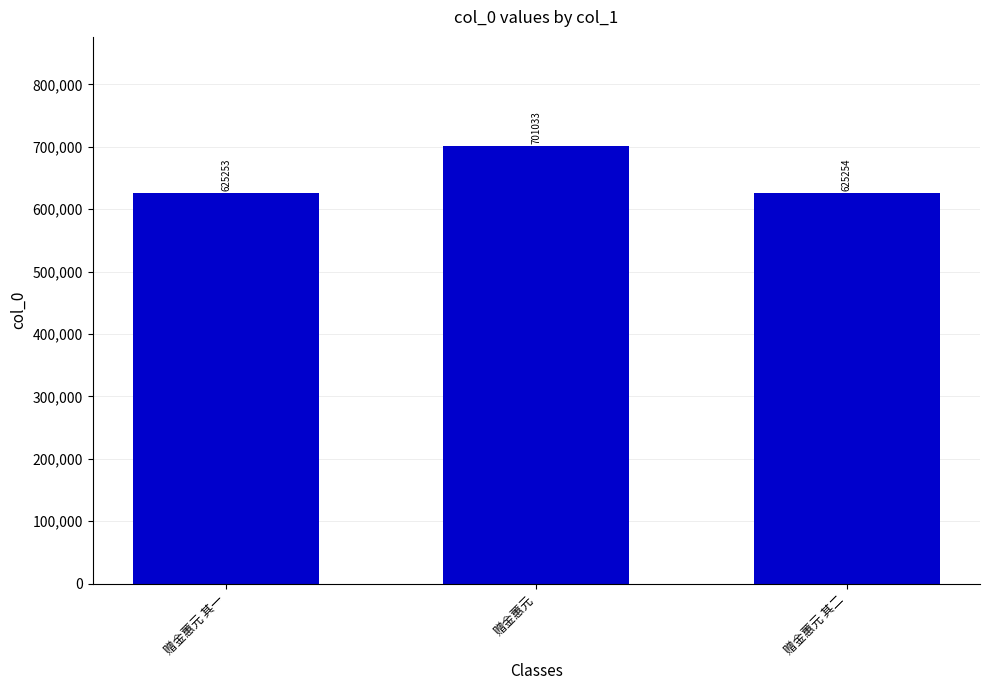

Which has a higher value, 赠金蕙元 or 赠金蕙元 其一?

赠金蕙元